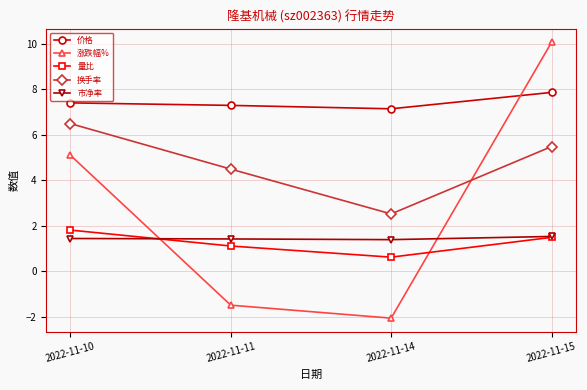

At 2022-11-14, list the series in order from largest to smallest.

价格, 换手率, 市净率, 量比, 涨跌幅%